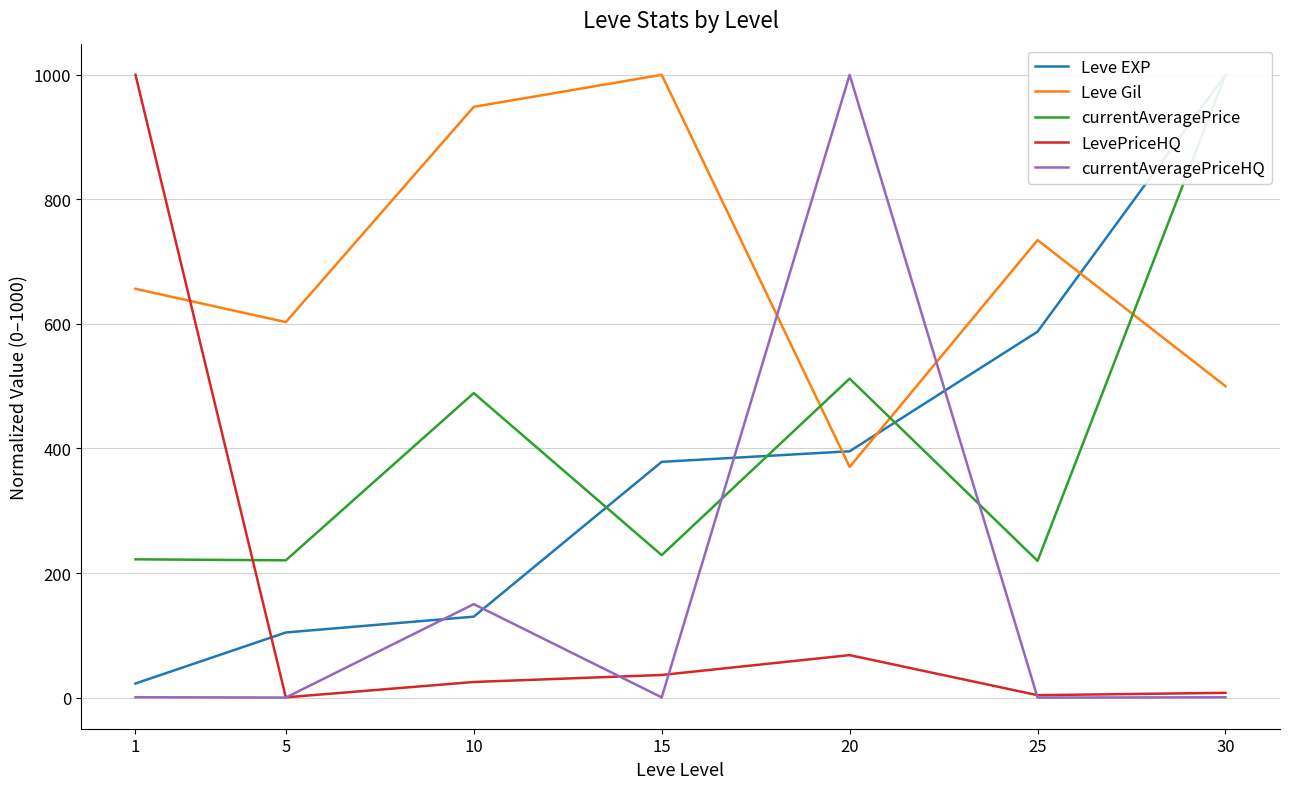

True or false: currentAveragePrice and Leve Gil intersect in this chart.

True